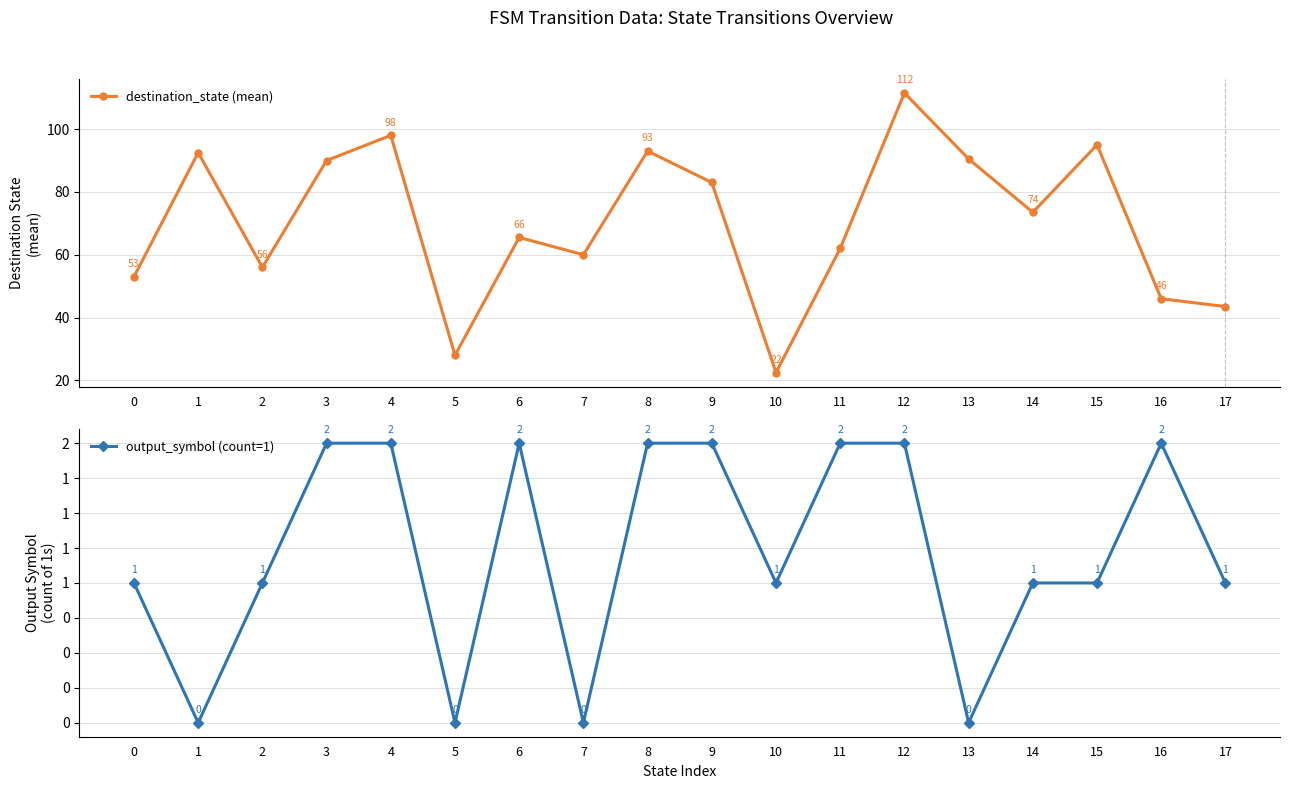

How many values in the destination_state (mean) series exceed 73?

9